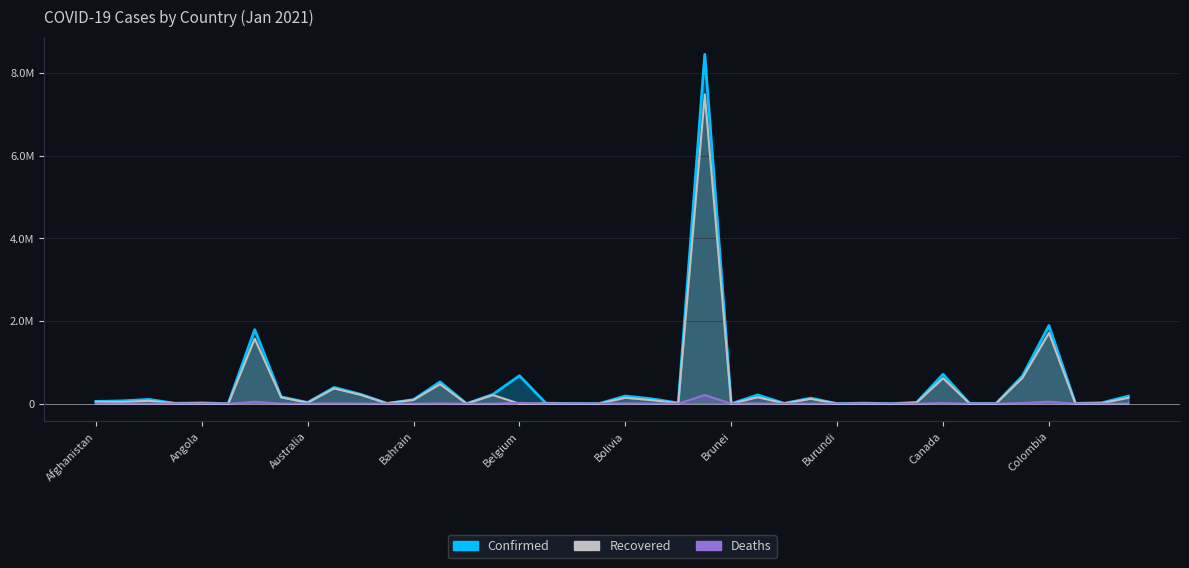

What position from the left is Australia?

9